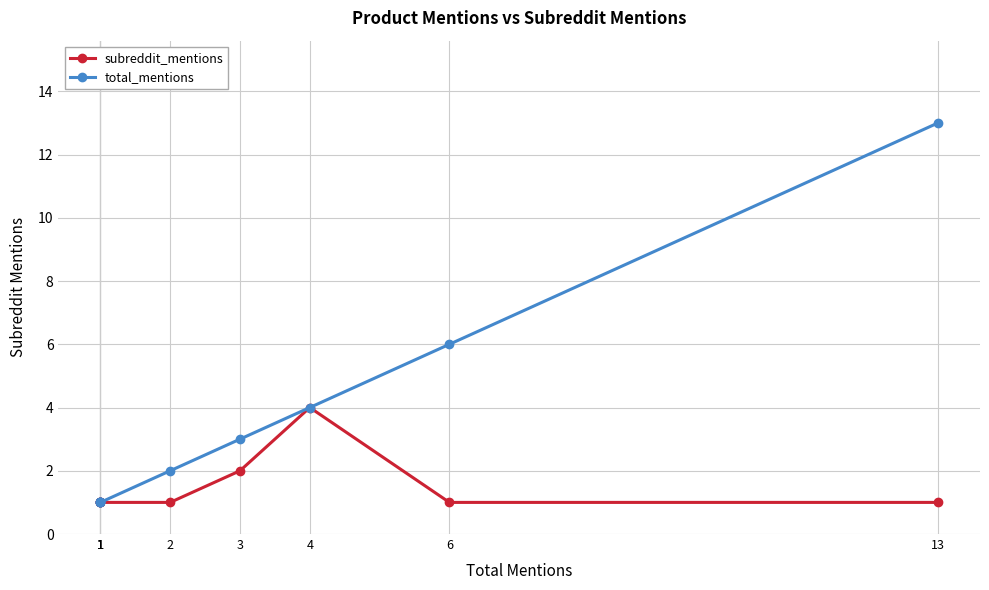

What is the difference between the second highest and minimum values in the total_mentions series?

5